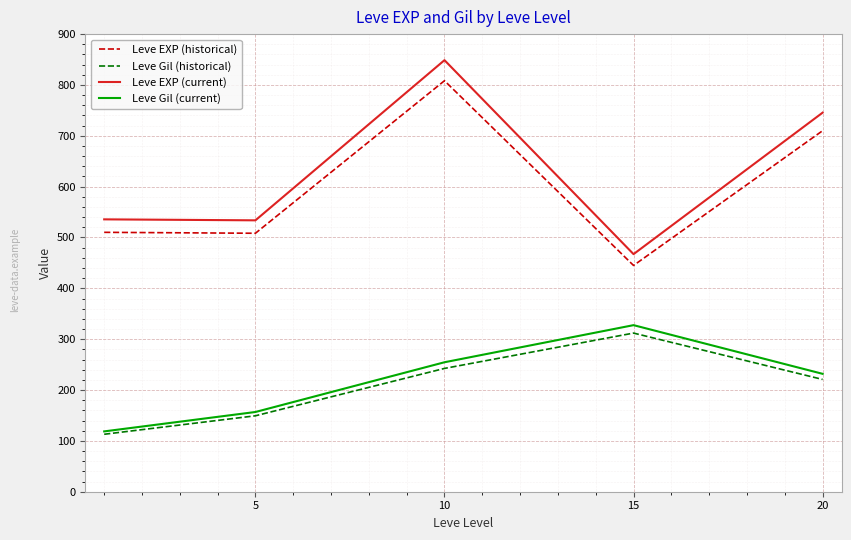

What is the maximum value shown in the chart?

848.8